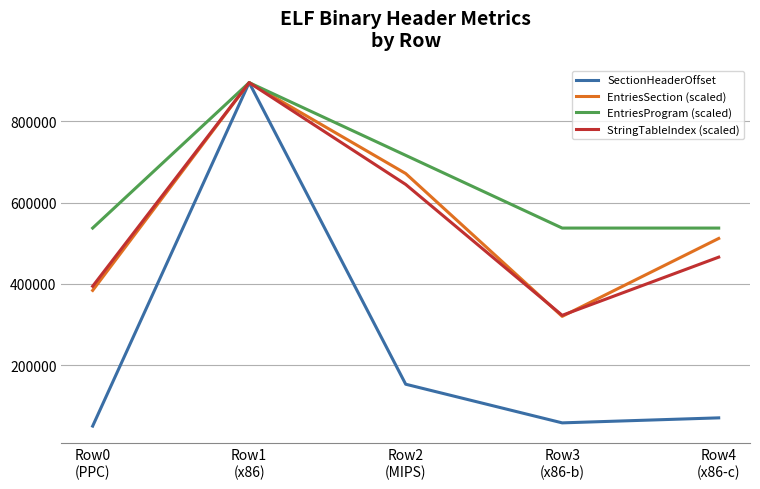

How many values in the EntriesSection (scaled) series exceed 511753?

3